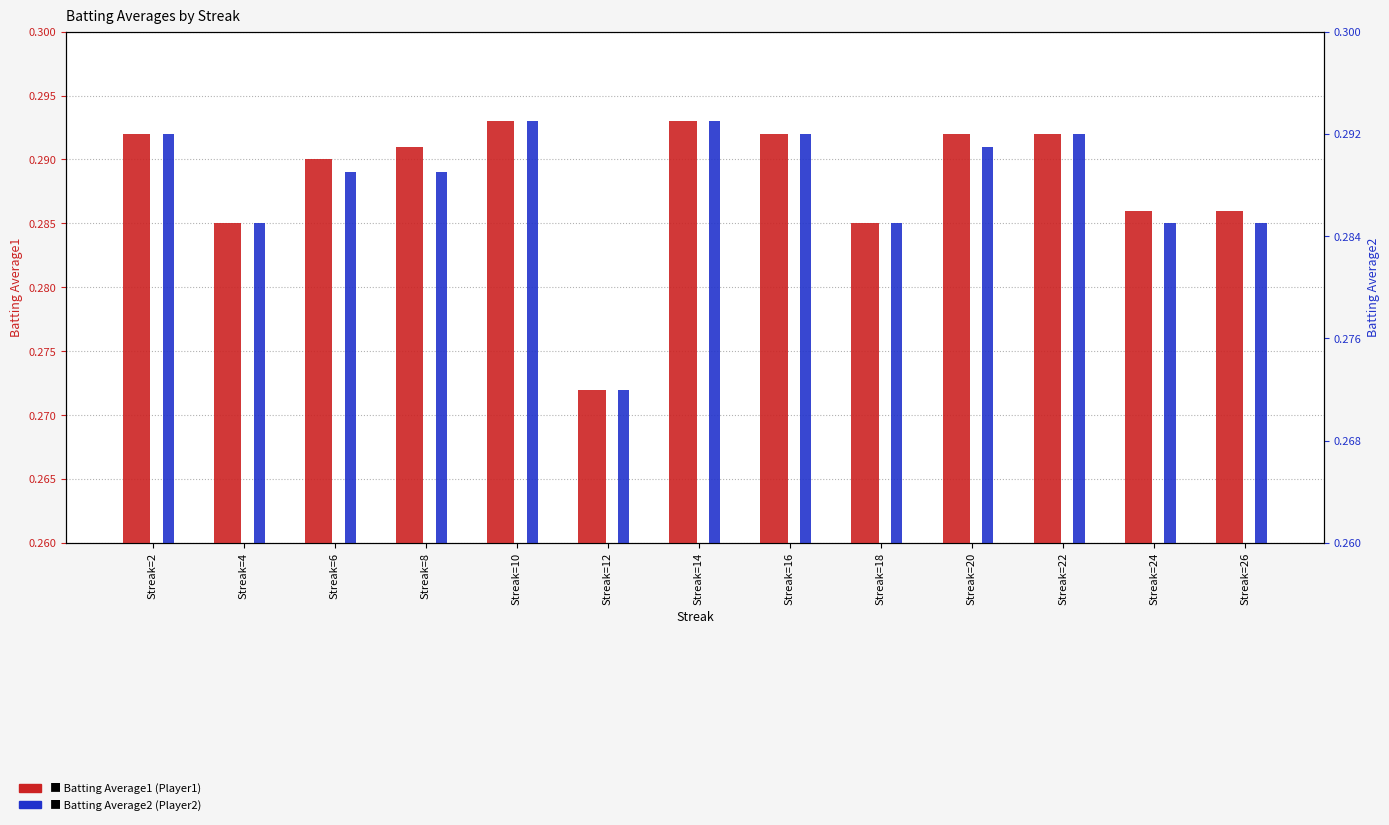

How many bars are there in total?

26